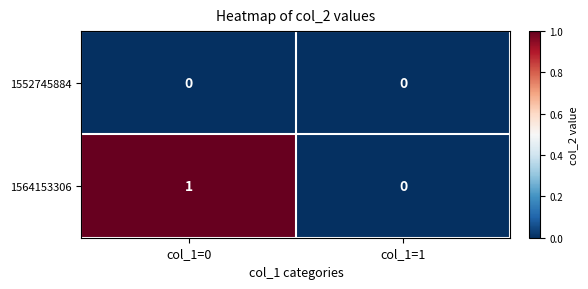

The value of 1564153306 at col_1=0 is 0. True or false?

False